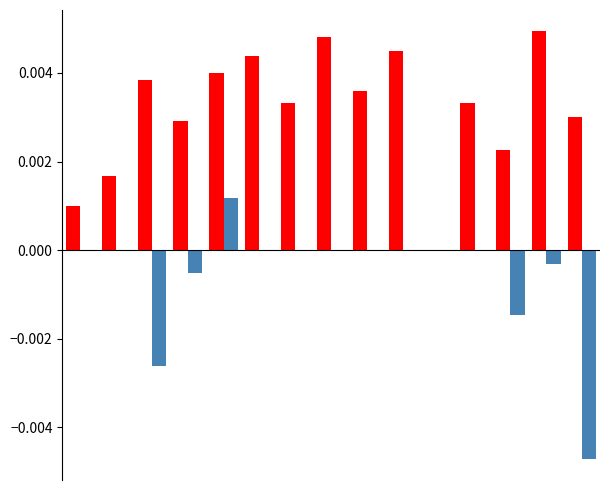

Count the number of data series in this chart.

2